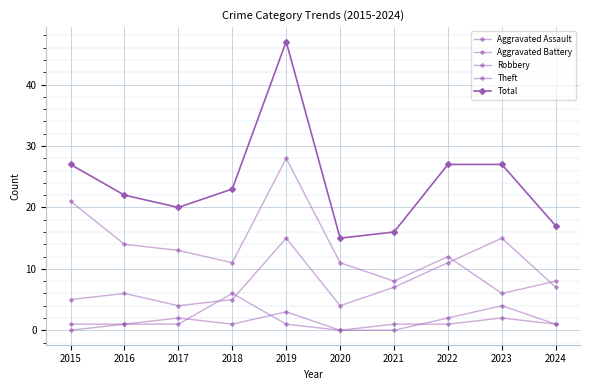

Where is the first local maximum for Total?

2019